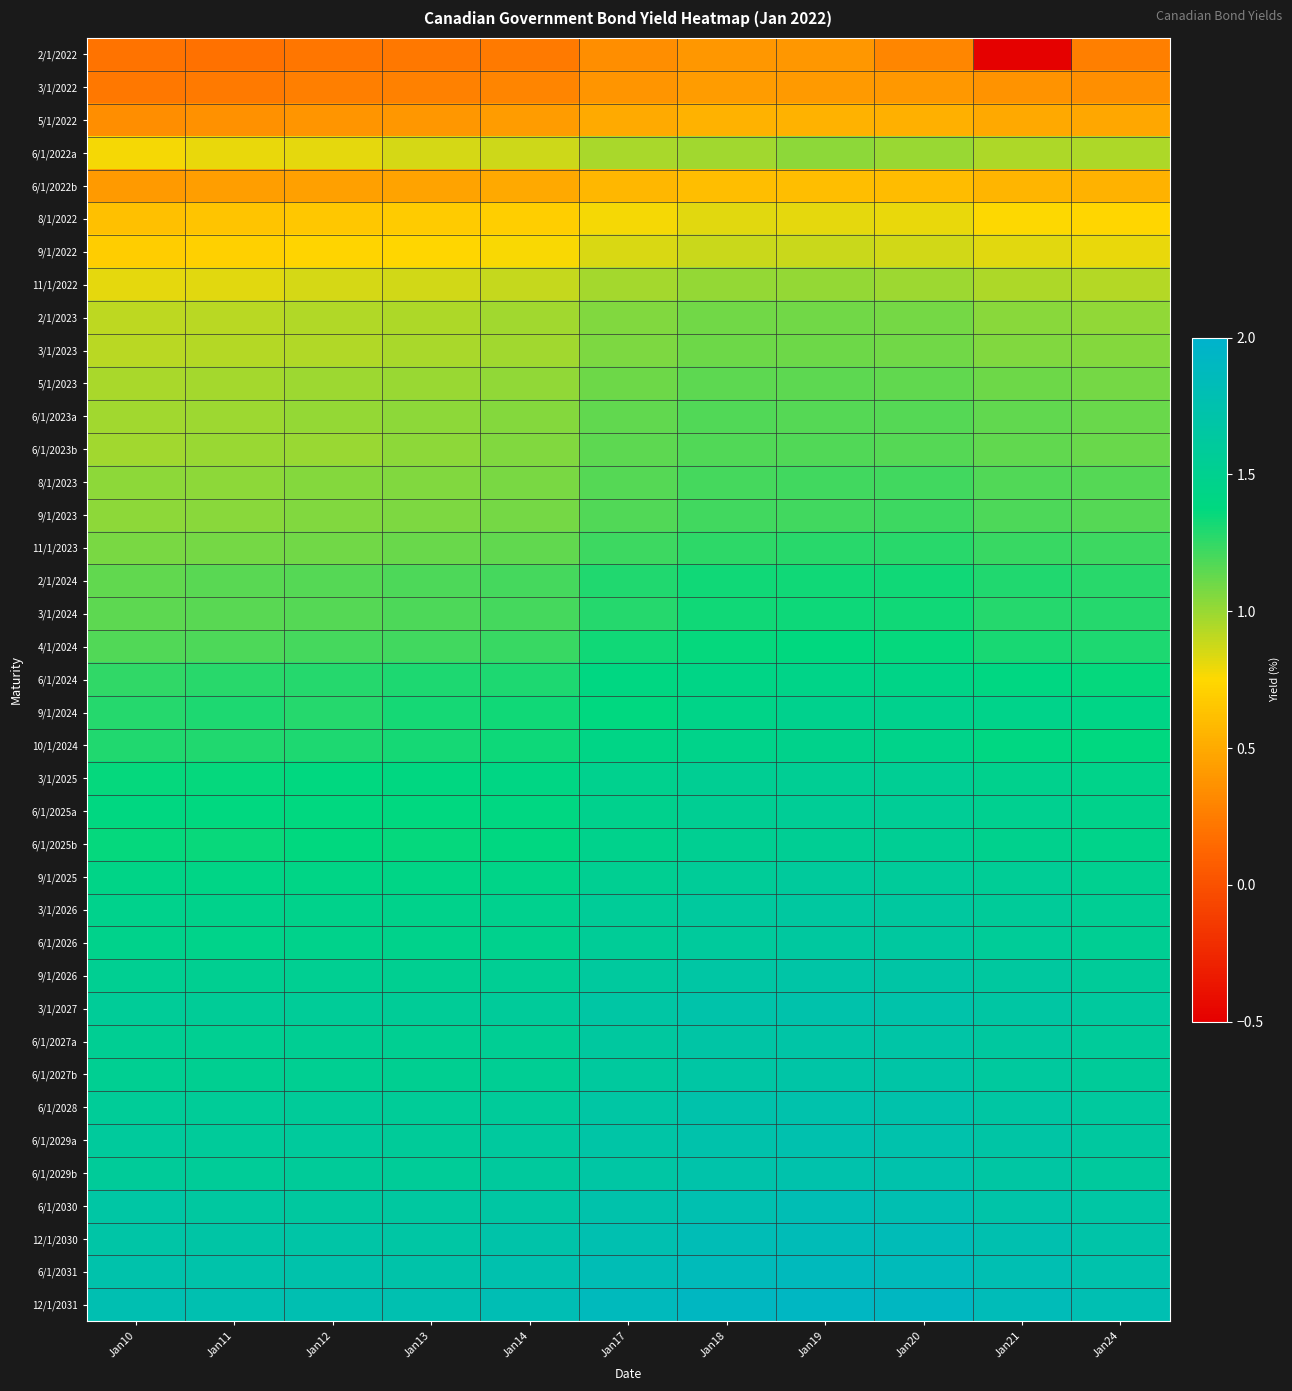

At Jan14, list the series in order from smallest to largest.

2/1/2022, 3/1/2022, 5/1/2022, 6/1/2022b, 8/1/2022, 9/1/2022, 6/1/2022a, 11/1/2022, 2/1/2023, 3/1/2023, 5/1/2023, 6/1/2023a, 6/1/2023b, 8/1/2023, 9/1/2023, 11/1/2023, 2/1/2024, 3/1/2024, 4/1/2024, 6/1/2024, 9/1/2024, 10/1/2024, 6/1/2025b, 6/1/2025a, 3/1/2025, 9/1/2025, 6/1/2026, 3/1/2026, 6/1/2027b, 9/1/2026, 6/1/2027a, 3/1/2027, 6/1/2028, 6/1/2029b, 6/1/2029a, 6/1/2030, 12/1/2030, 6/1/2031, 12/1/2031